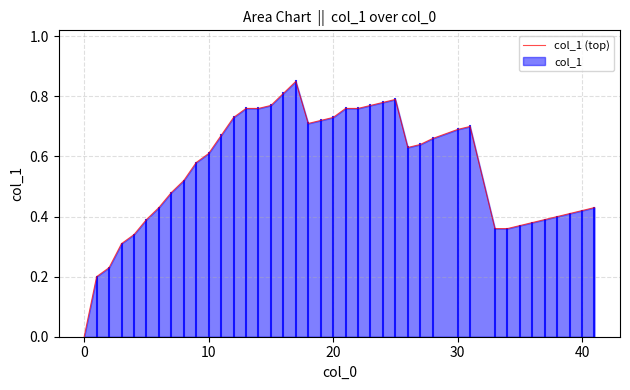

The value at 40 is 0.2. True or false?

False